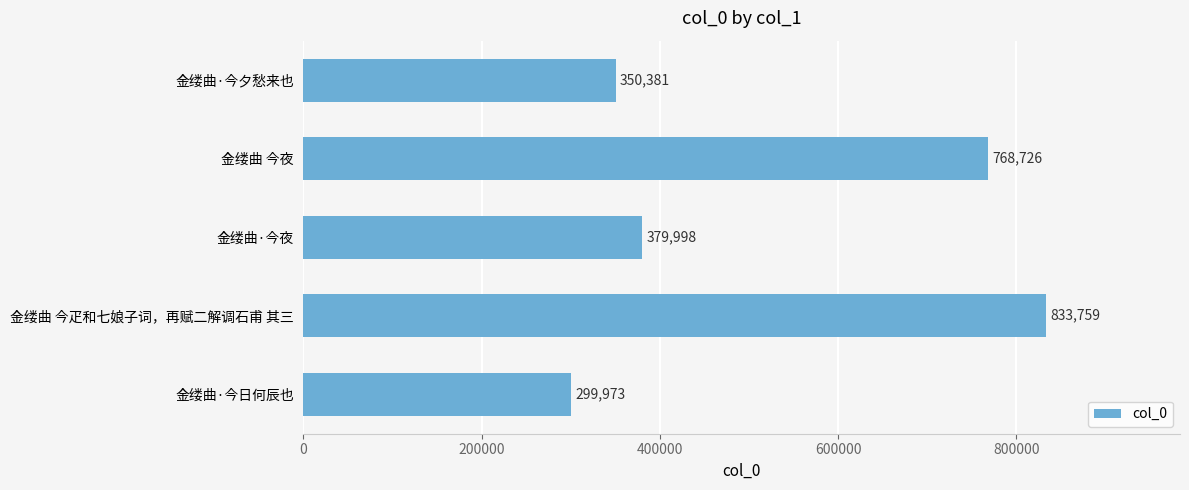

What value does the data have at 金缕曲 今夜, to the nearest 10?

768730